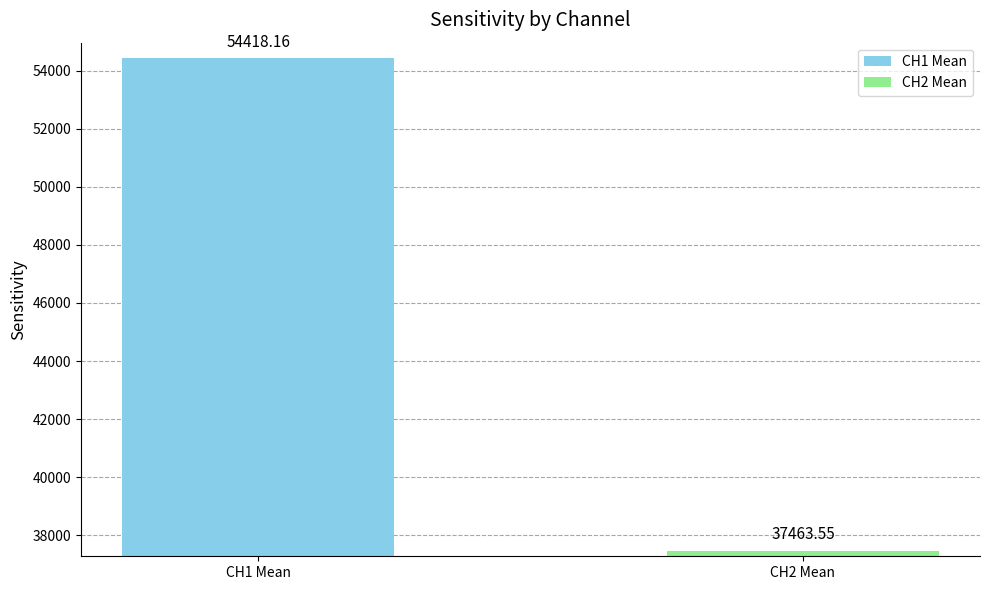

What is the sum of all values?

91881.7